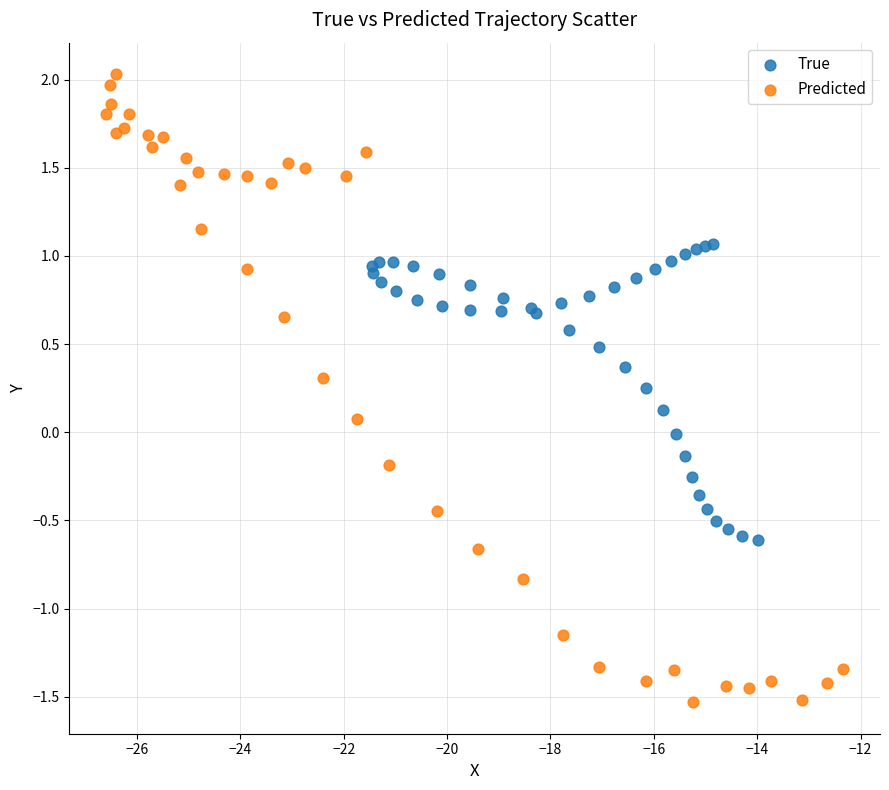

Which series has the widest spread of Y values?

Predicted